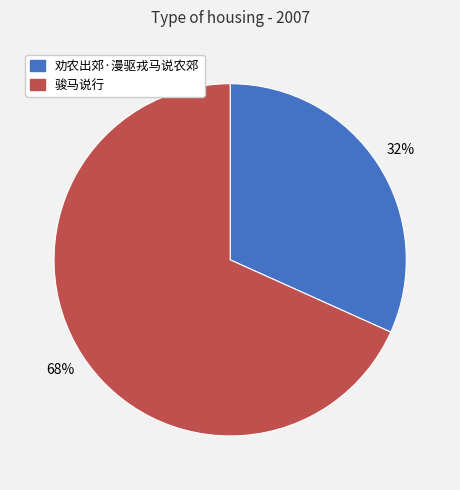

To the nearest percent, what percentage of the pie is 劝农出郊·漫驱戎马说农郊?

32%